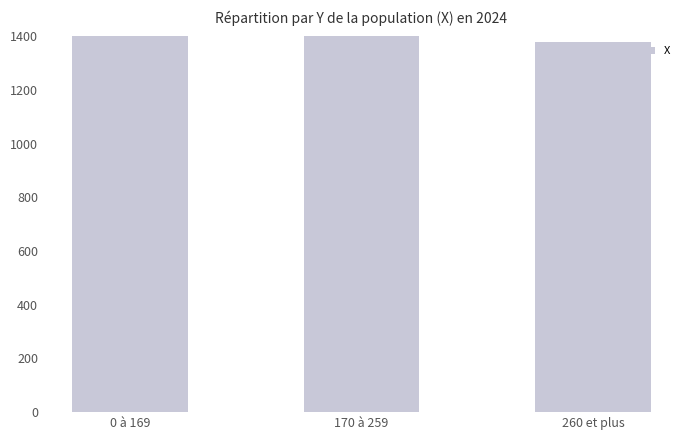

What is the approximate value at 0 à 169, to the nearest 50?

1550